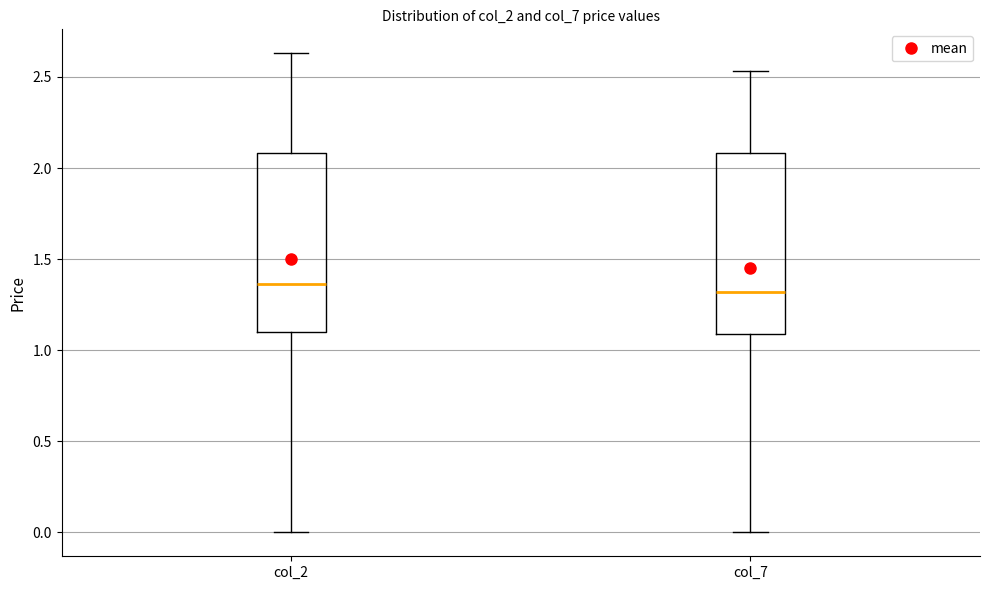

Where is the upper edge of the box for col_7 on the y-axis? The values are not printed on the chart, so give them approximately, as read against the axis.

2.10